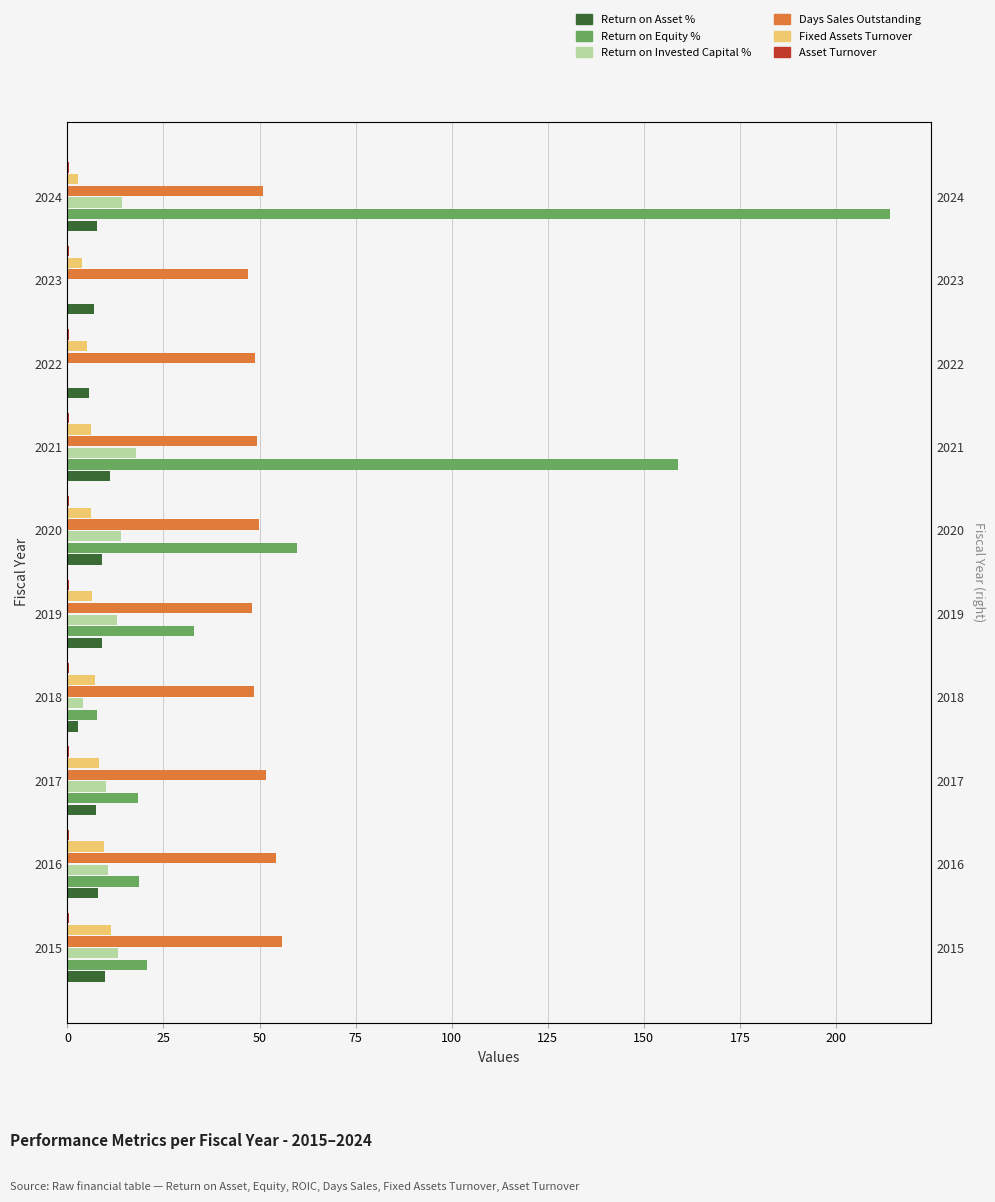

Which series has the largest range (max minus min)?

Return on Equity %